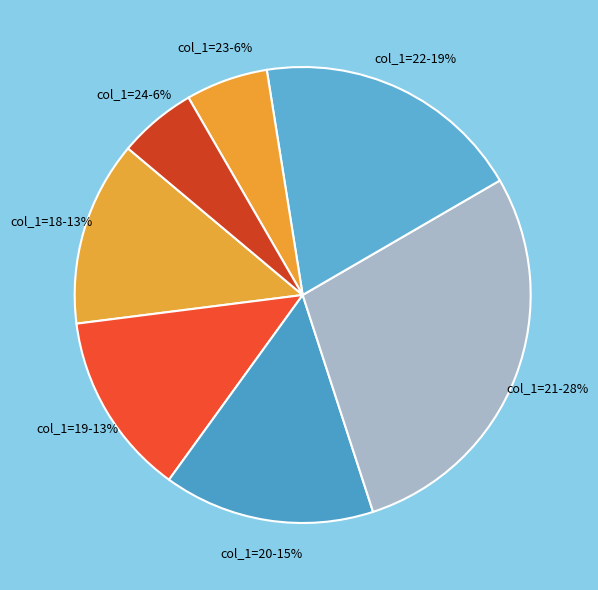

Count the number of slices in the pie.

7